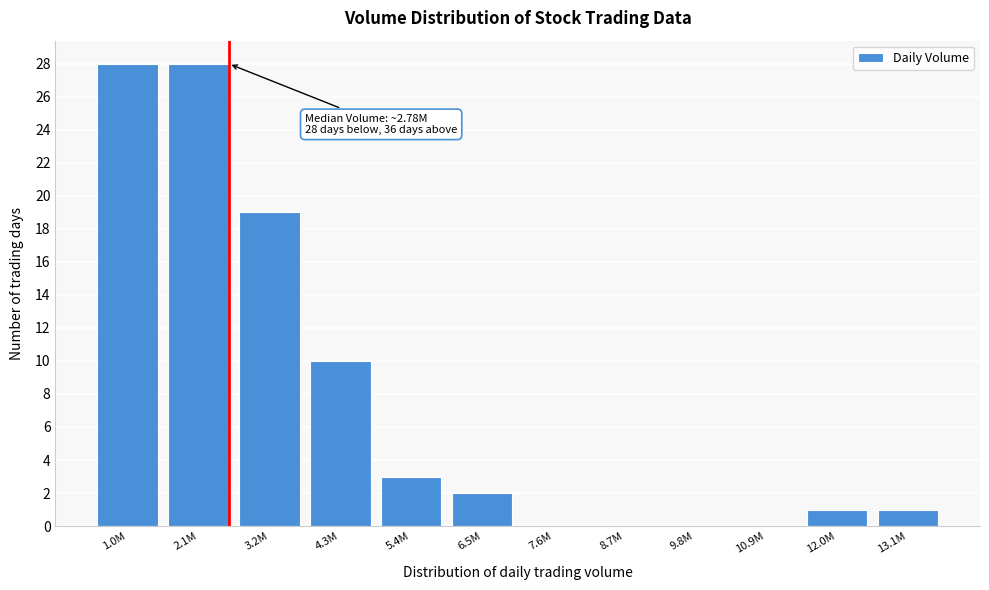

Reading left to right, what are all the values shown in this chart?

1.0M=28	2.1M=28	3.2M=19	4.3M=10	5.4M=3	6.5M=2	7.6M=0	8.7M=0	9.8M=0	10.9M=0	12.0M=1	13.1M=1